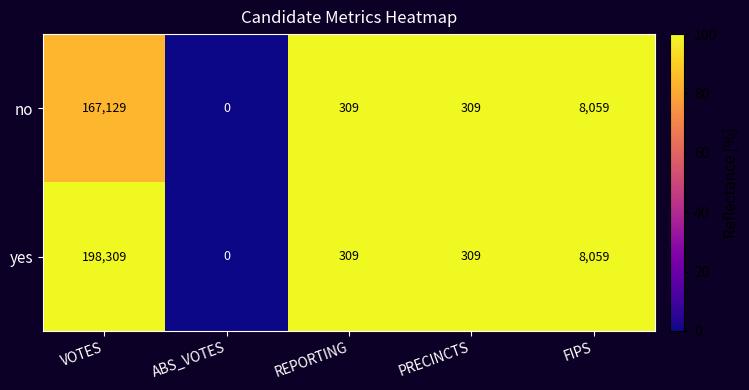

Which series has the largest range (max minus min)?

yes